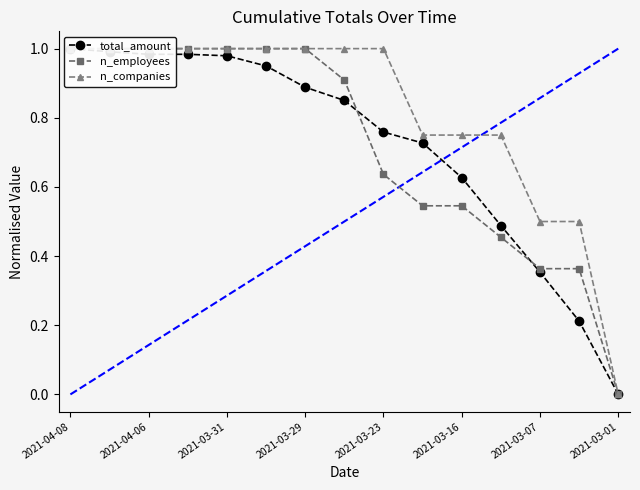

What are all the series names shown in the legend?

total_amount, n_employees, n_companies